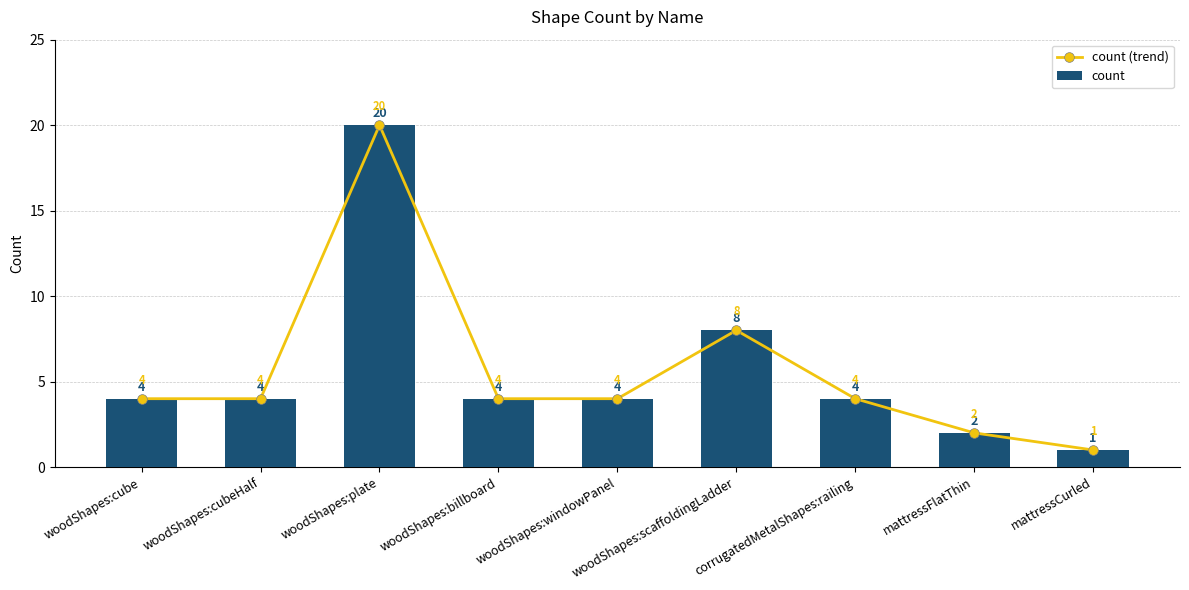

Rank the series by their maximum value, from lowest to highest.

count (trend), count